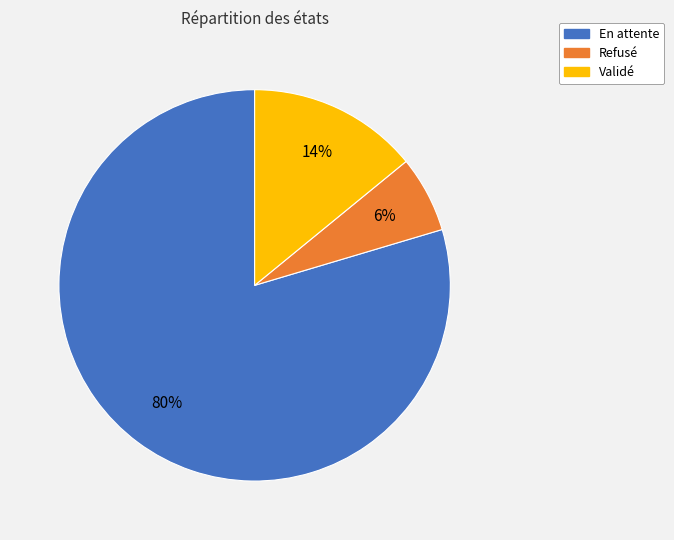

Is the sum of Validé and Refusé greater than half?

No